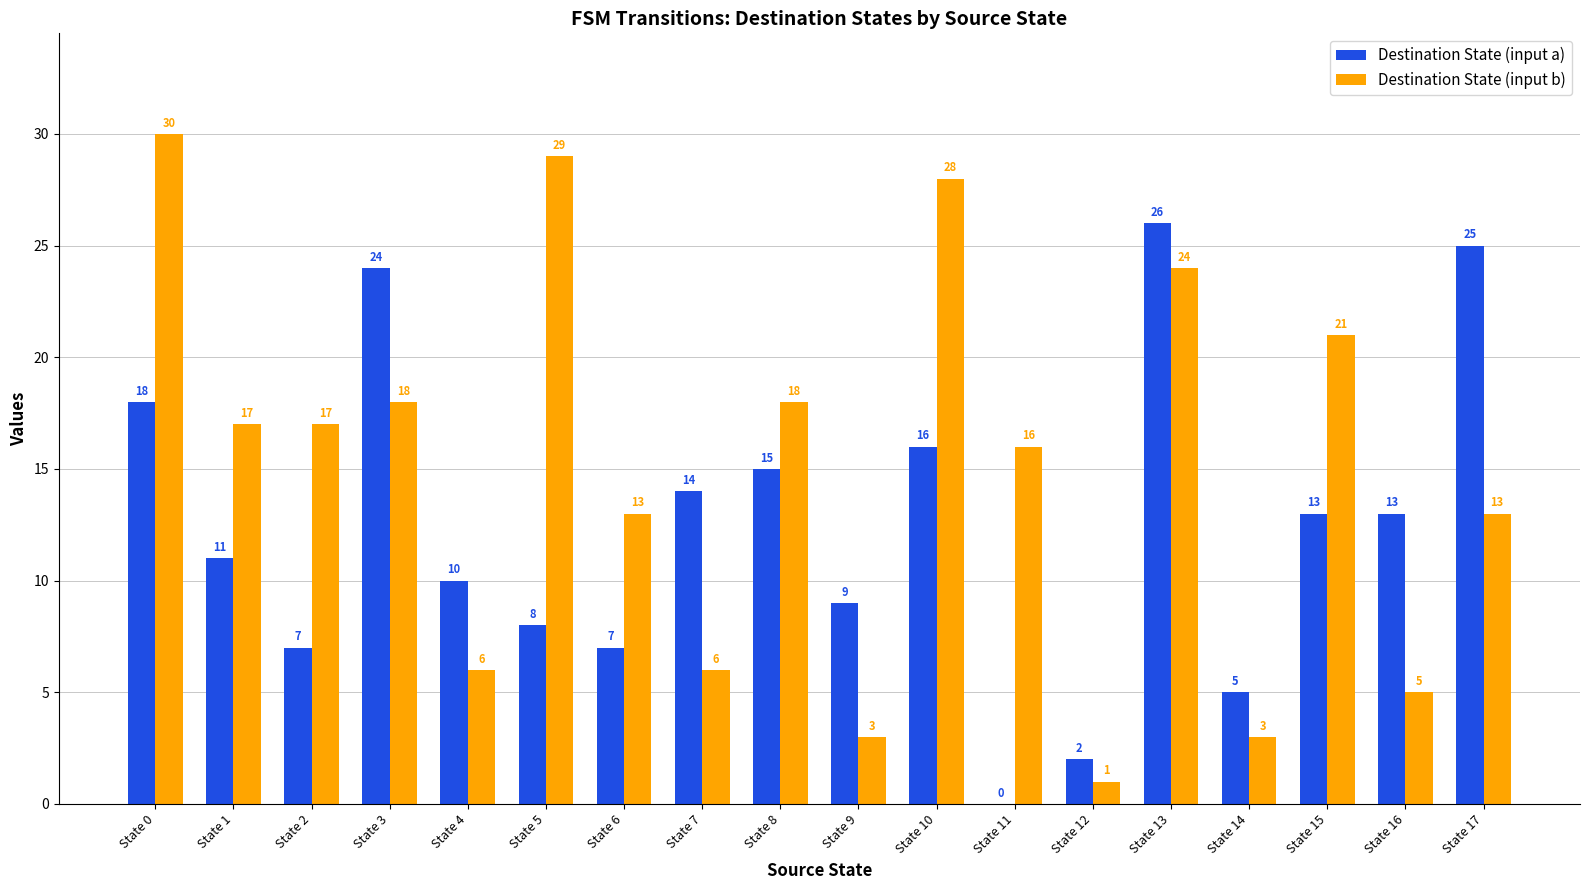

Between State 4 and State 10, which series saw the biggest shift?

Destination State (input b)